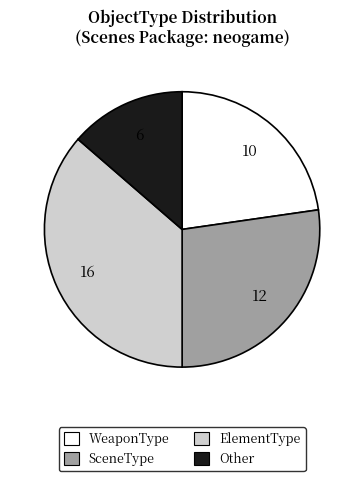

Which slice is the largest?

ElementType